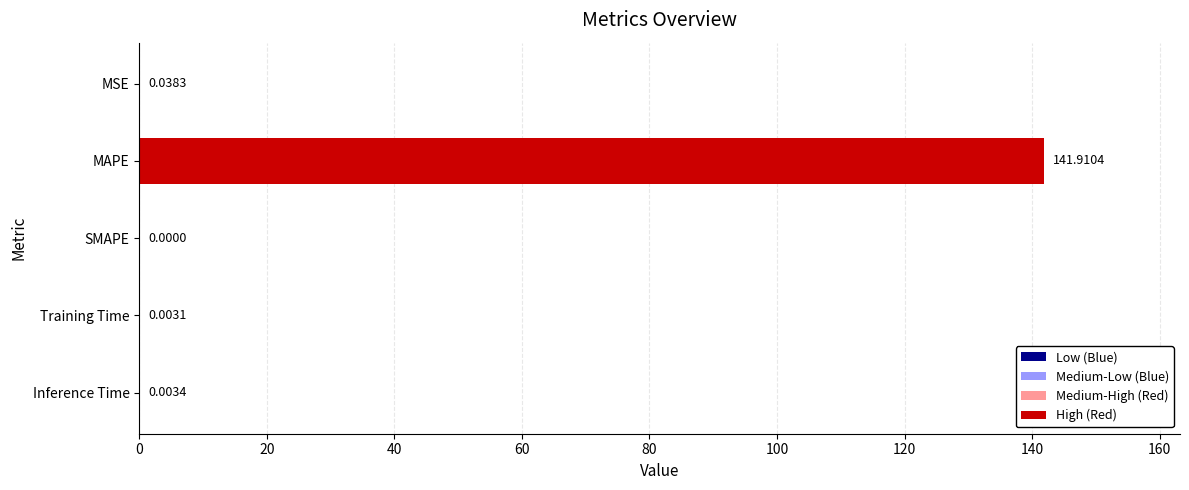

At which label is the value closest to 70?

MSE